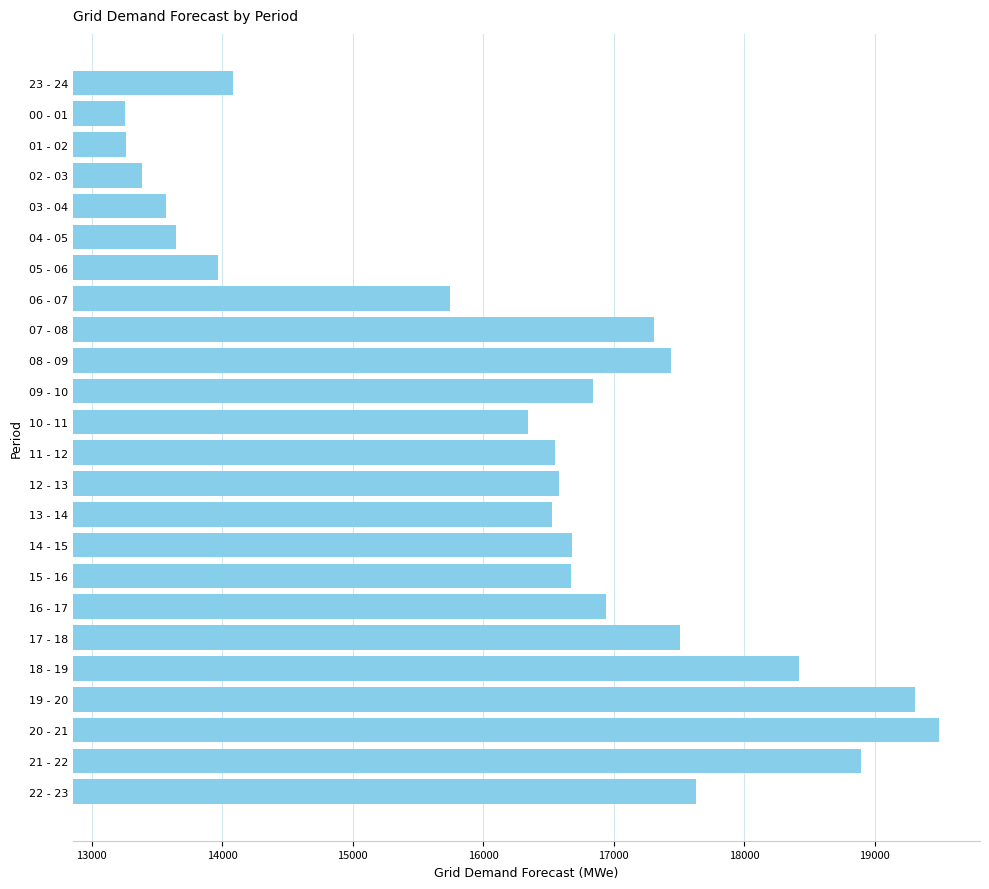

The value at 17 - 18 is 17507. True or false?

True